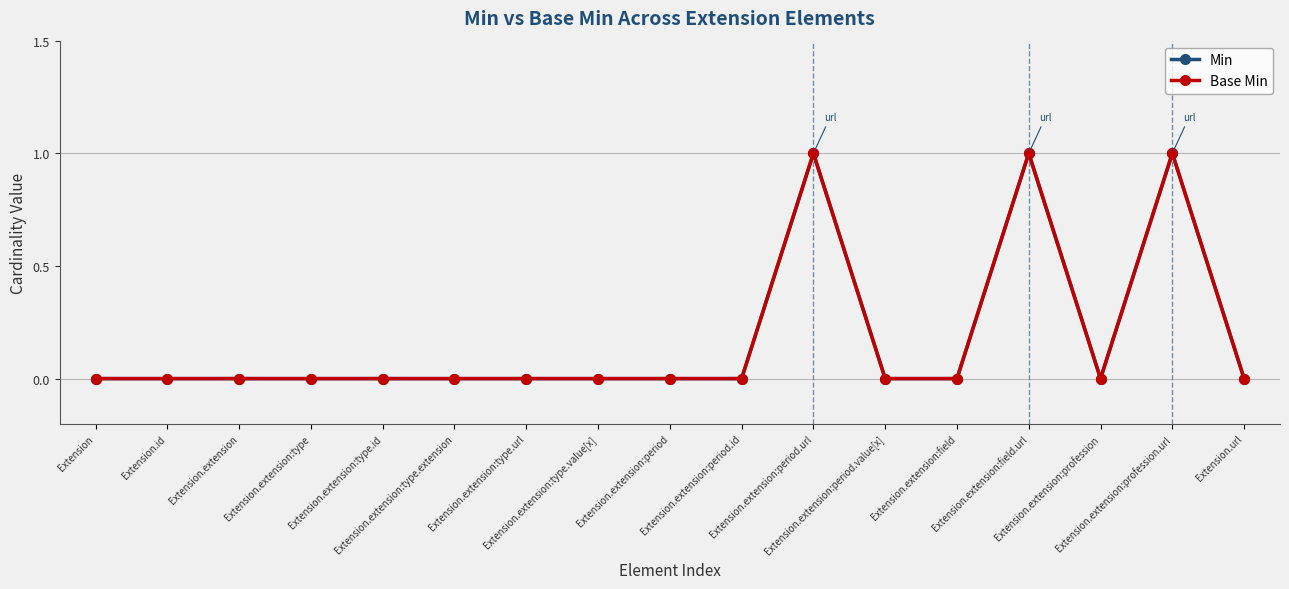

What is the sum of all Base Min values?

3